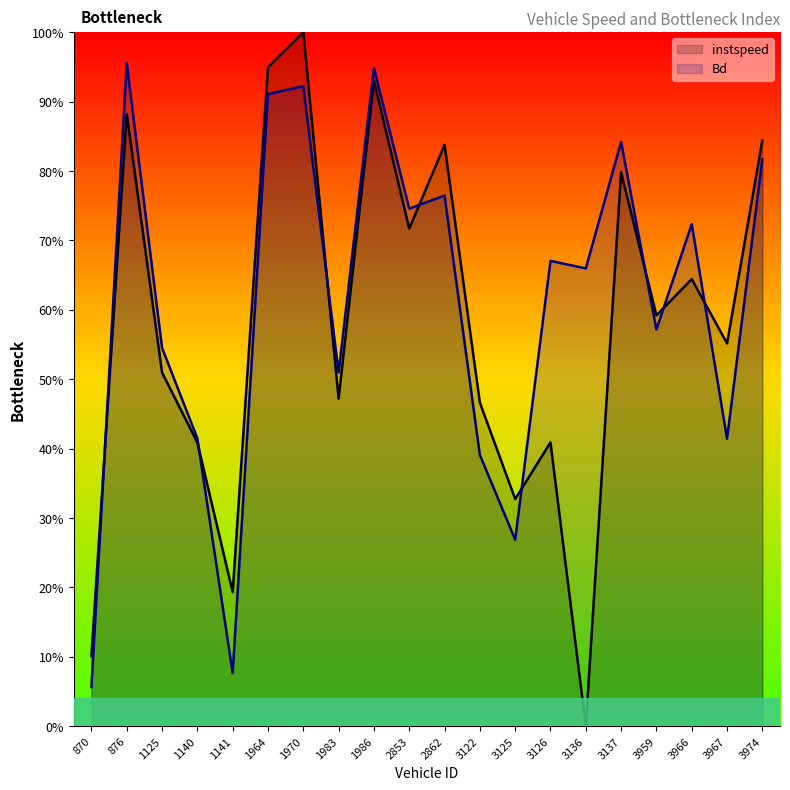

Reading left to right, list all the values displayed in this chart.

instspeed: 0.1	0.9	0.5	0.4	0.2	0.9	1.0	0.5	0.9	0.7	0.8	0.5	0.3	0.4	0.0	0.8	0.6	0.6	0.6	0.8
Bd: 0.1	1.0	0.5	0.4	0.1	0.9	0.9	0.5	0.9	0.7	0.8	0.4	0.3	0.7	0.7	0.8	0.6	0.7	0.4	0.8